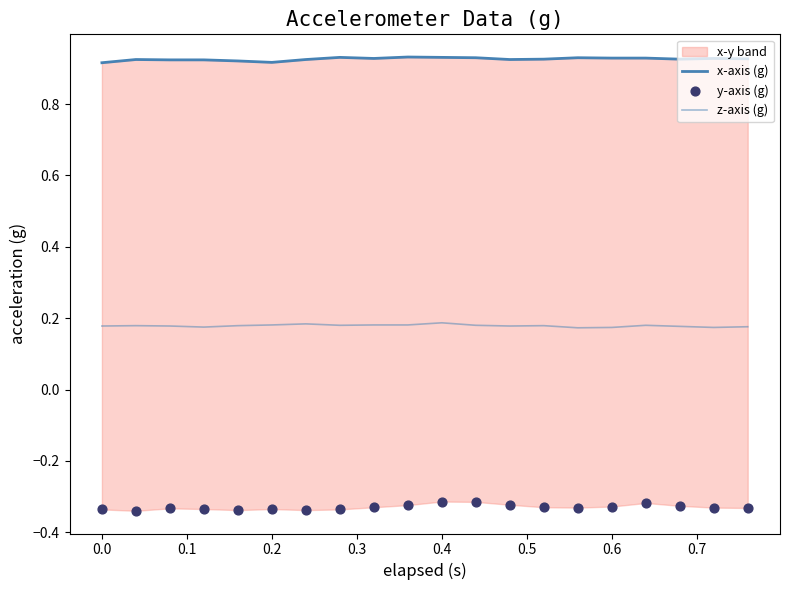

Which series has the largest total across all categories?

x-axis (g)